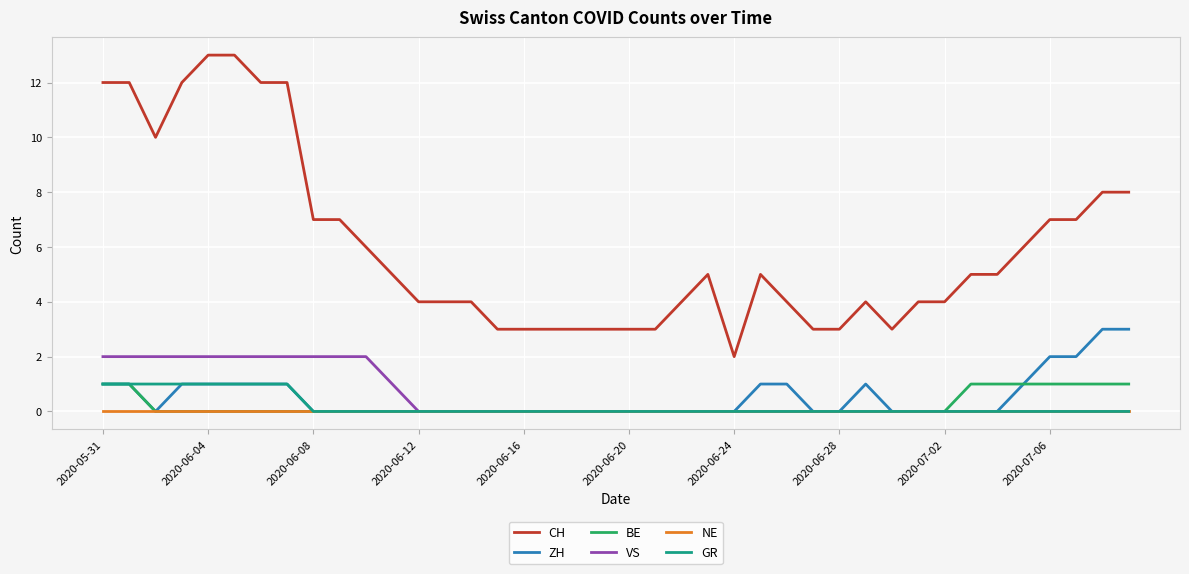

Which series has the largest range (max minus min)?

CH